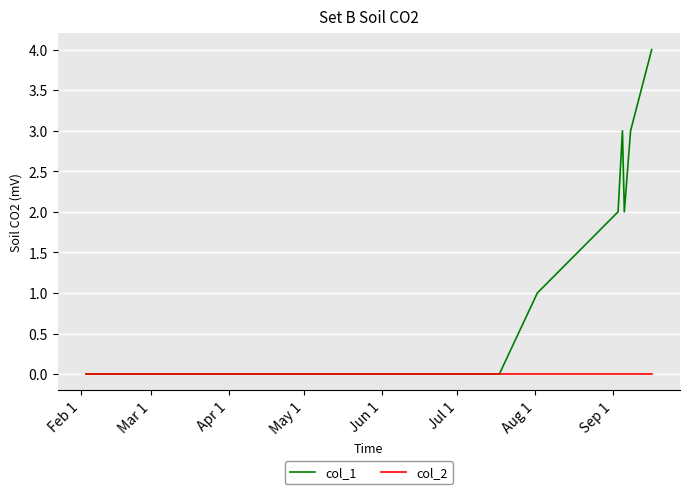

What is the maximum value shown in the chart?

4